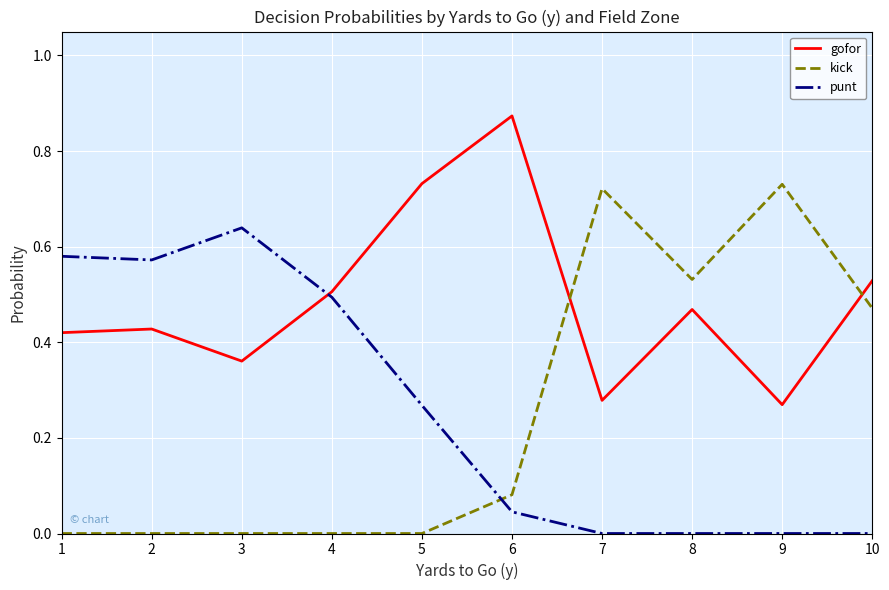

How many intersections are there between gofor and punt?

1